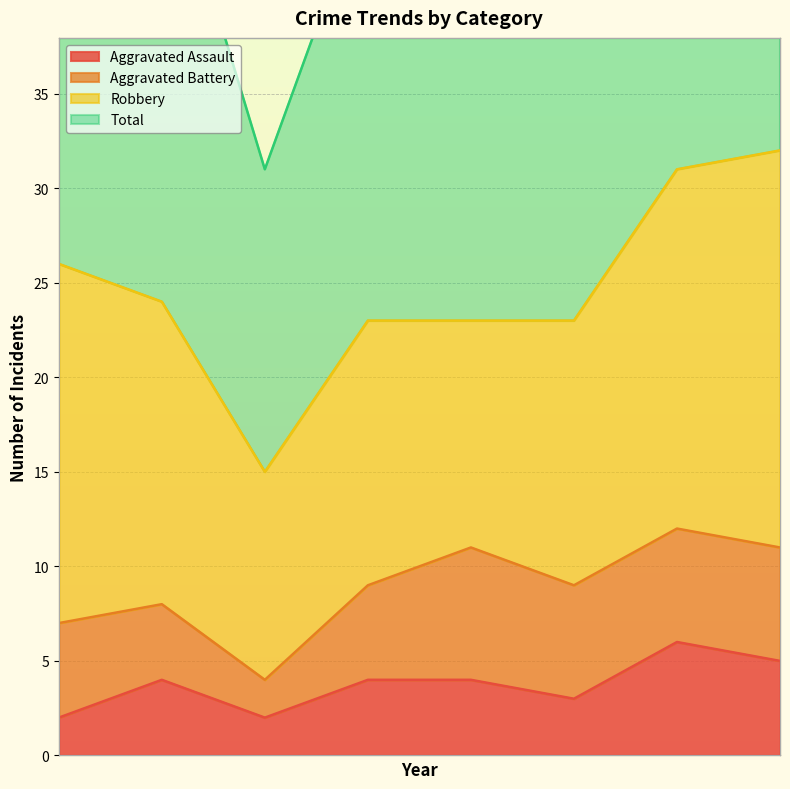

True or false: Total and Aggravated Assault cross at least once.

False